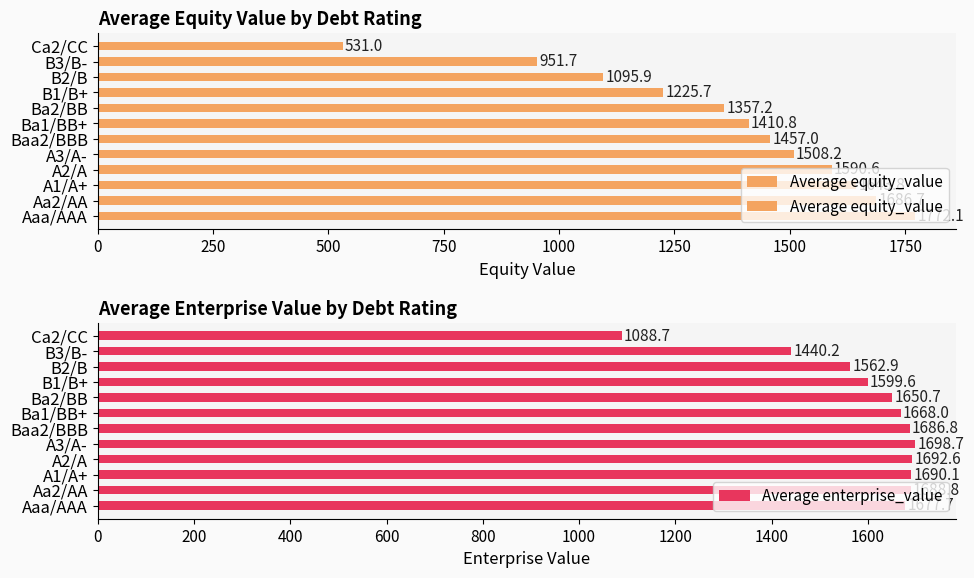

Rank the categories by Average enterprise_value value from highest to lowest.

A3/A-, A2/A, A1/A+, Aa2/AA, Baa2/BBB, Aaa/AAA, Ba1/BB+, Ba2/BB, B1/B+, B2/B, B3/B-, Ca2/CC